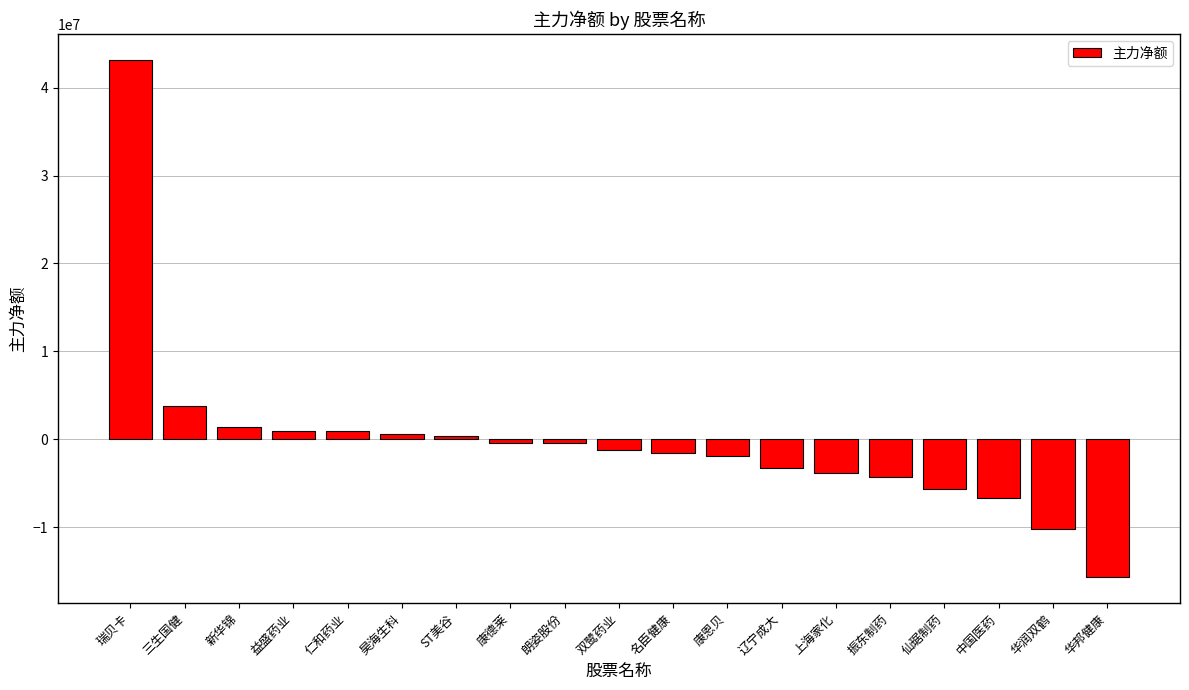

How many data points does each series have?

19